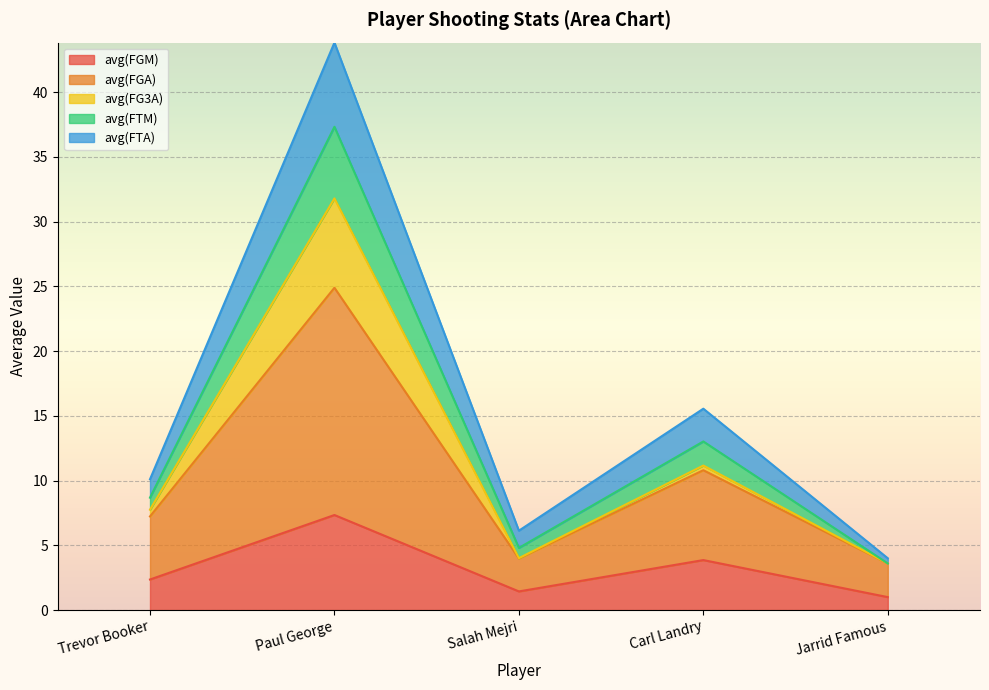

What are all the series names shown in the legend?

avg(FGM), avg(FGA), avg(FG3A), avg(FTM), avg(FTA)